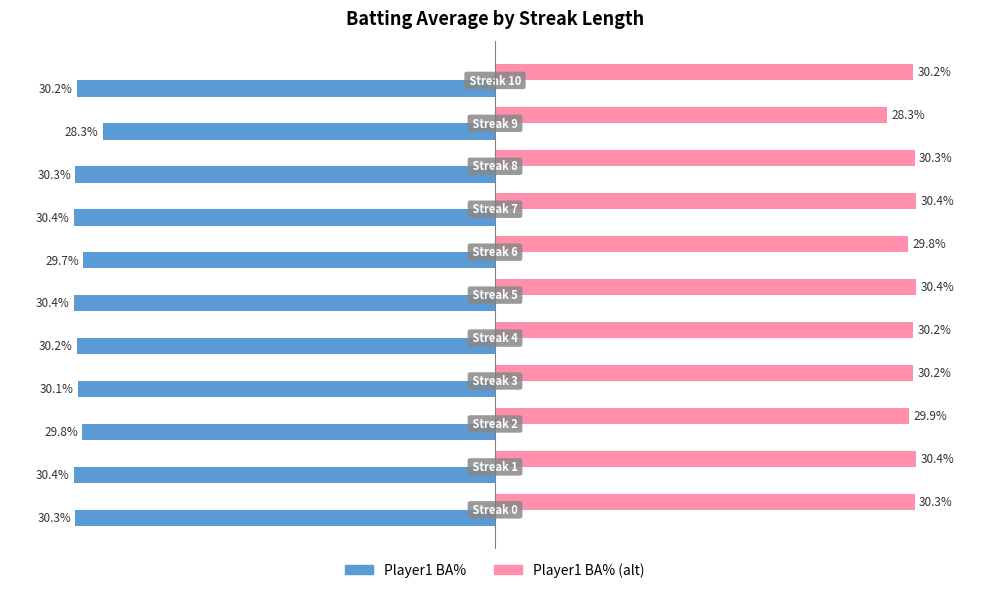

Rank the series by their average value, from lowest to highest.

Player1 BA%, Player1 BA% (alt)